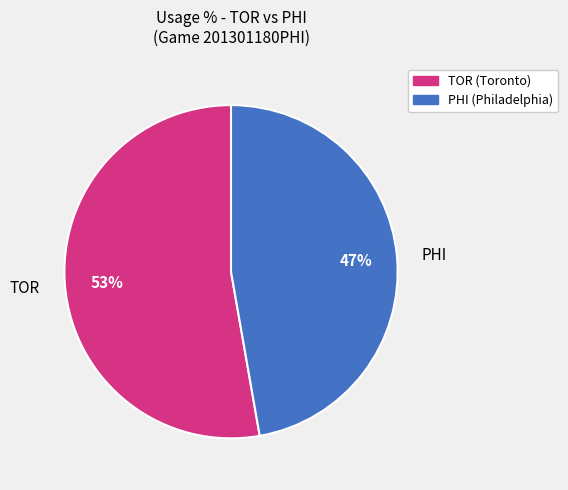

To the nearest percent, what is the difference between the largest and smallest slice percentages?

6%